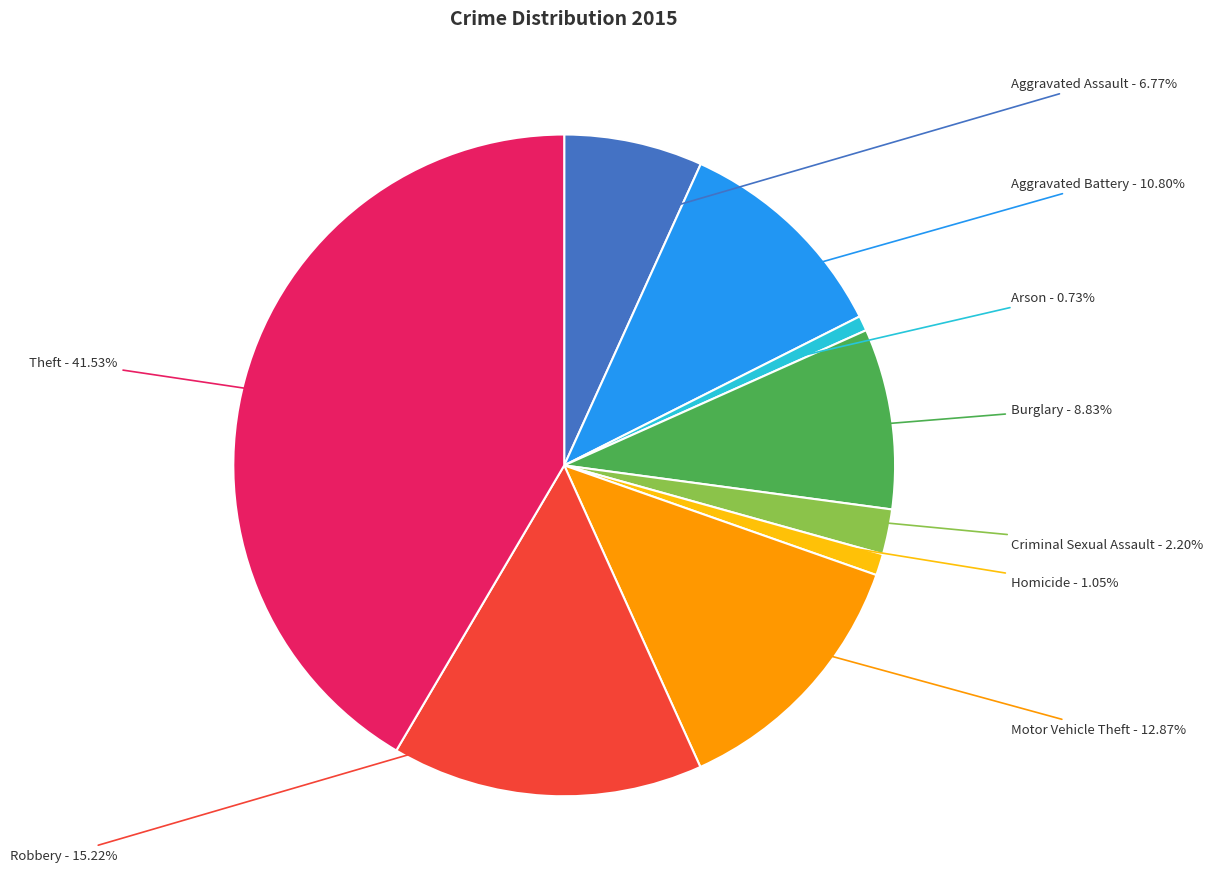

Is there a majority slice in this chart?

No